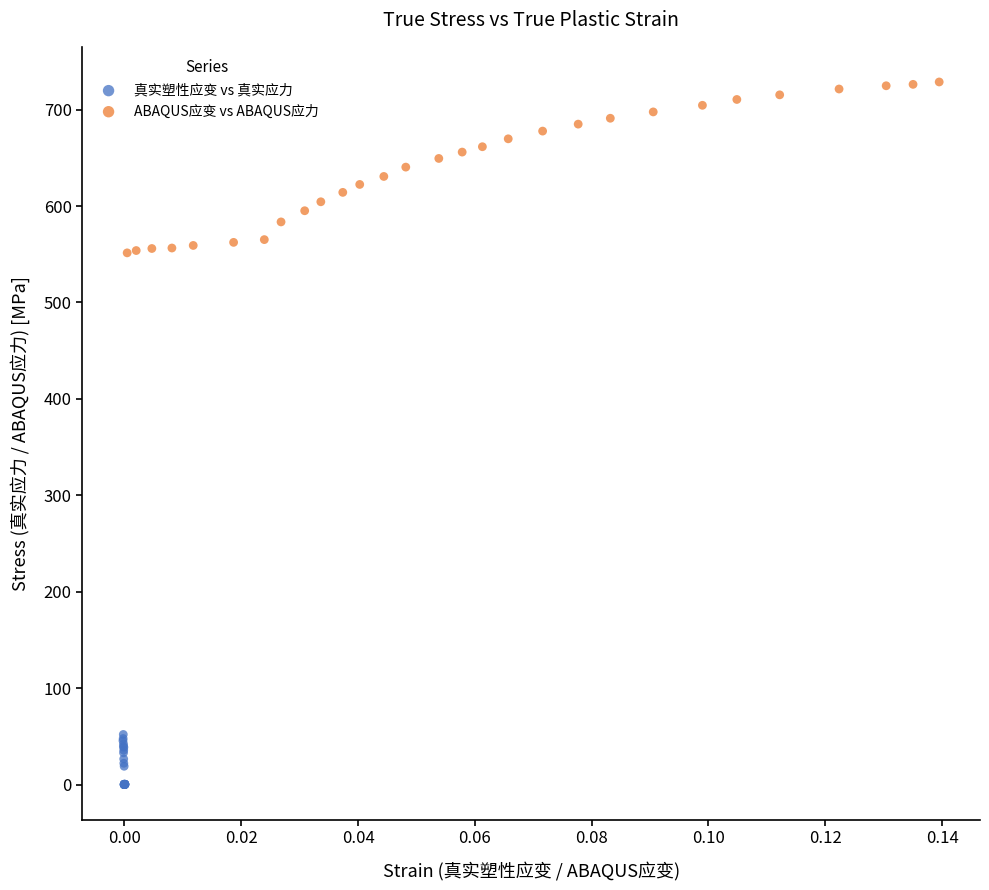

Which series contains the lowest Y value?

真实塑性应变 vs 真实应力